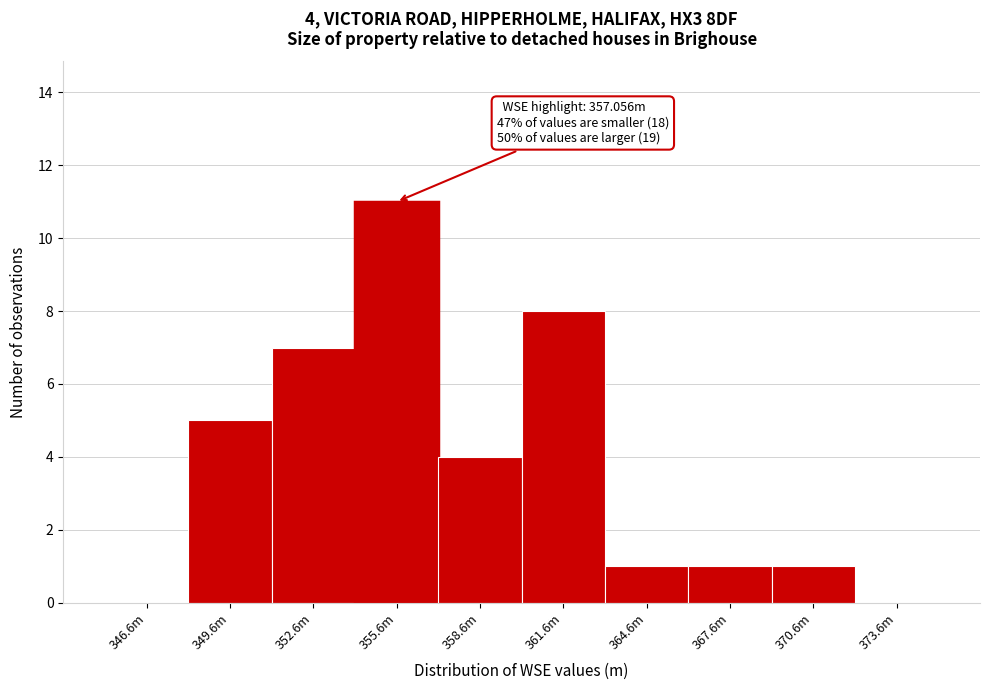

Reading left to right, extract all data points from this chart.

346.6m=0	349.6m=5	352.6m=7	355.6m=11	358.6m=4	361.6m=8	364.6m=1	367.6m=1	370.6m=1	373.6m=0